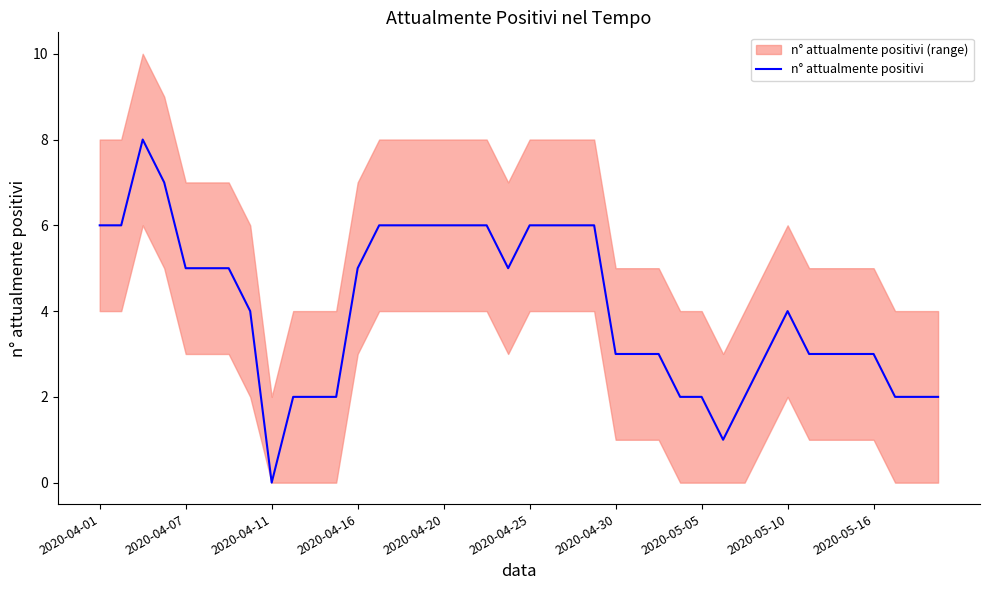

At which label does n° attualmente positivi reach its minimum?

2020-04-11